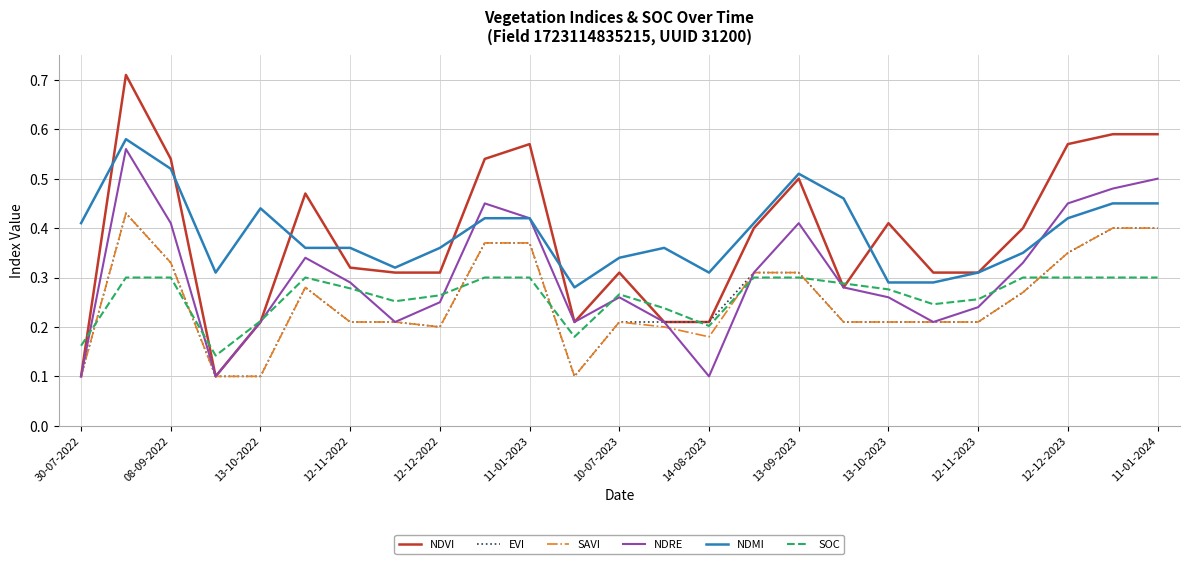

Which series has the largest total across all categories?

NDMI